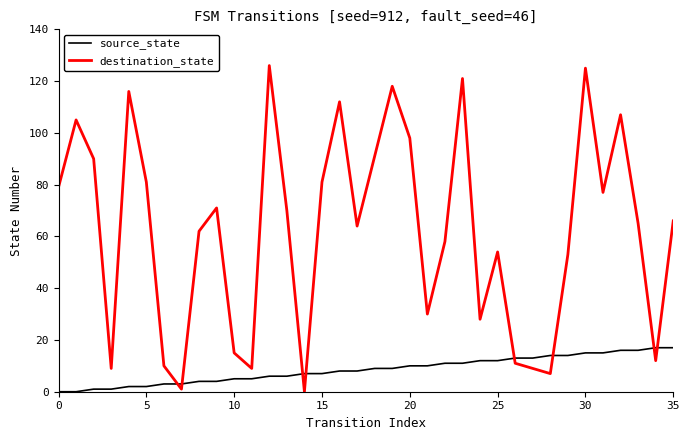

Rank the series by their maximum value, from highest to lowest.

destination_state, source_state